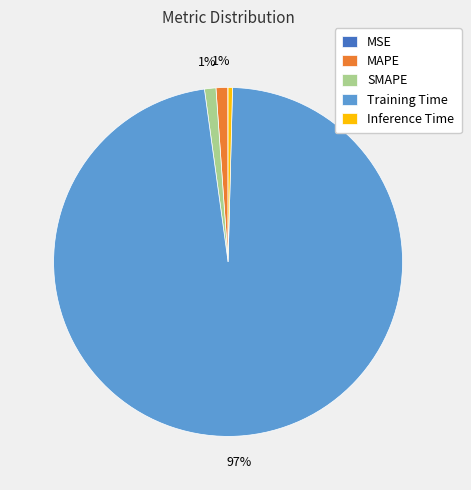

The SMAPE slice represents 11% of the pie. True or false?

False